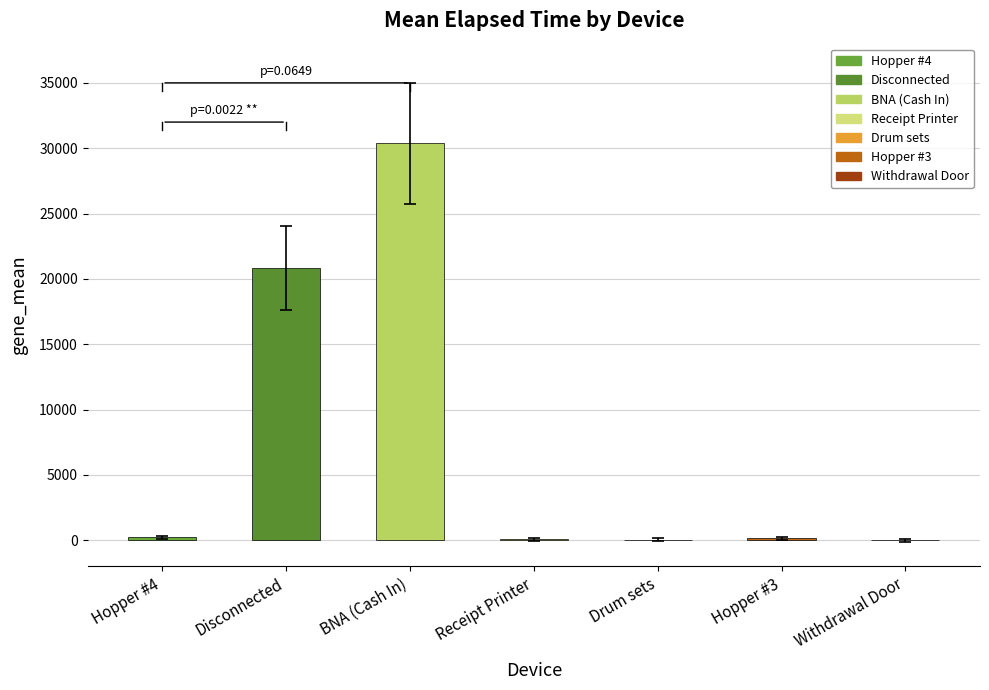

Which label corresponds to the largest value in the chart?

BNA (Cash In)